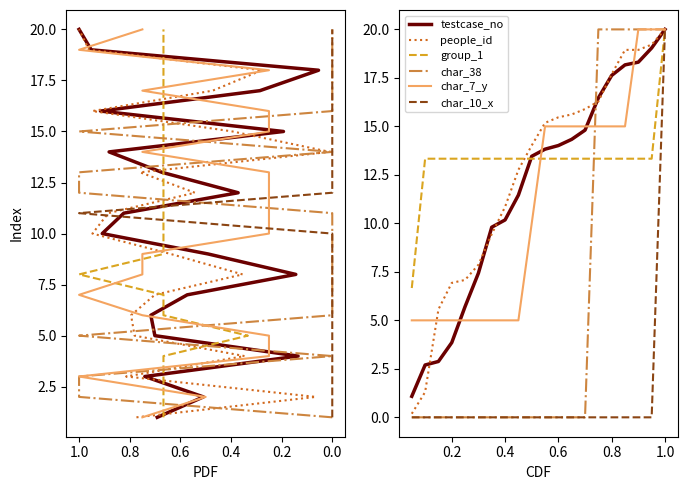

The value of group_1 at −0.2 is 3.2. True or false?

False